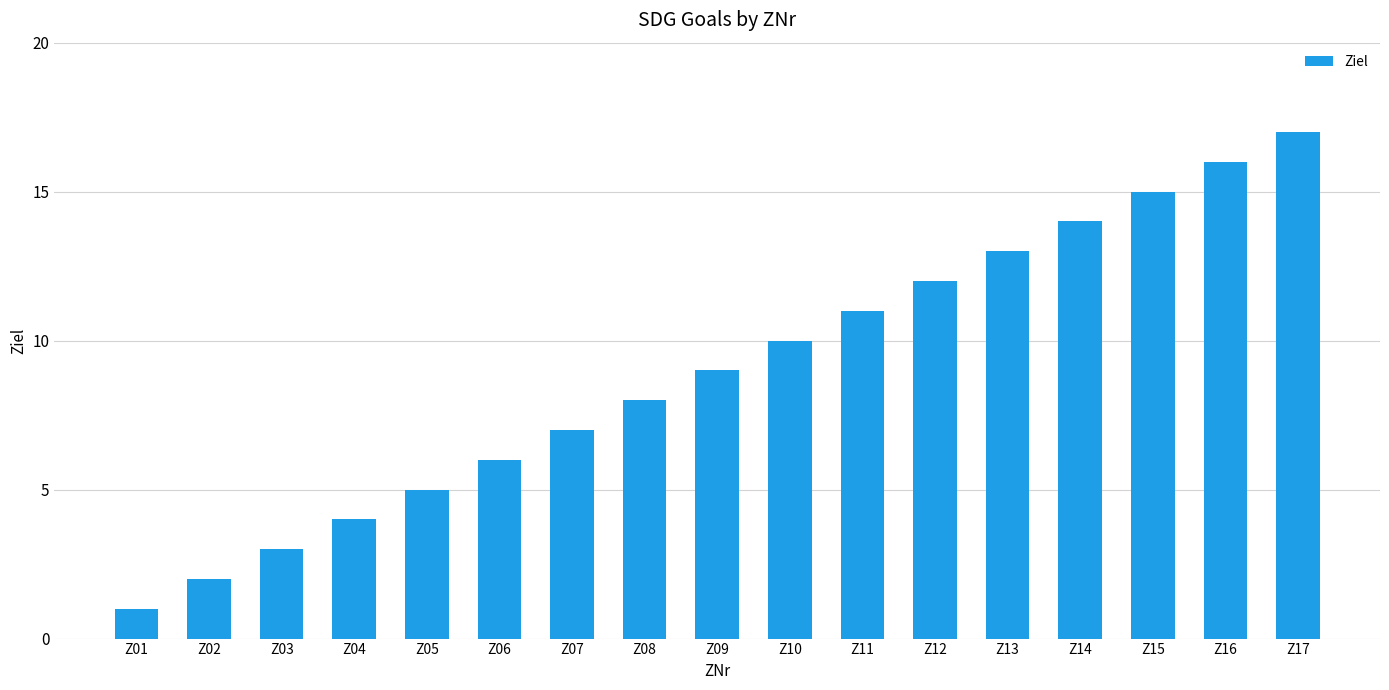

Reading right to left, transcribe all the data shown in this chart.

17	16	15	14	13	12	11	10	9	8	7	6	5	4	3	2	1